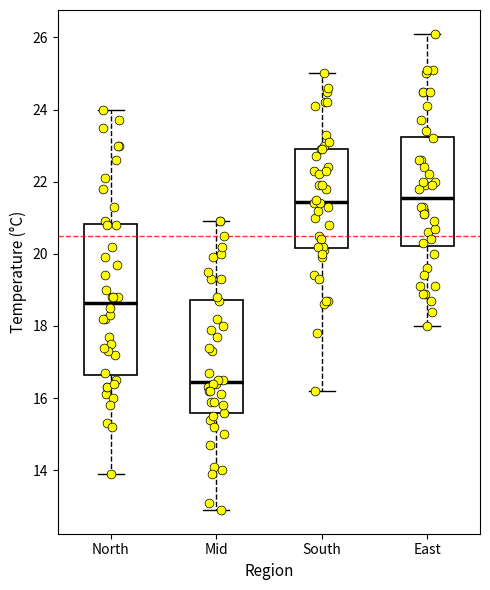

Which box has the lowest median line?

Mid